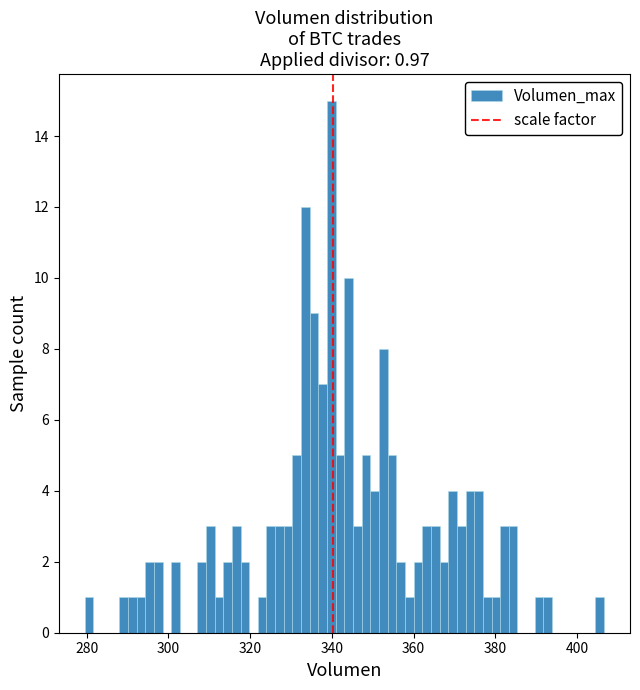

Around what value on the x-axis is the tallest bar? Give the approximate position of its centre, as read against the axis.

340